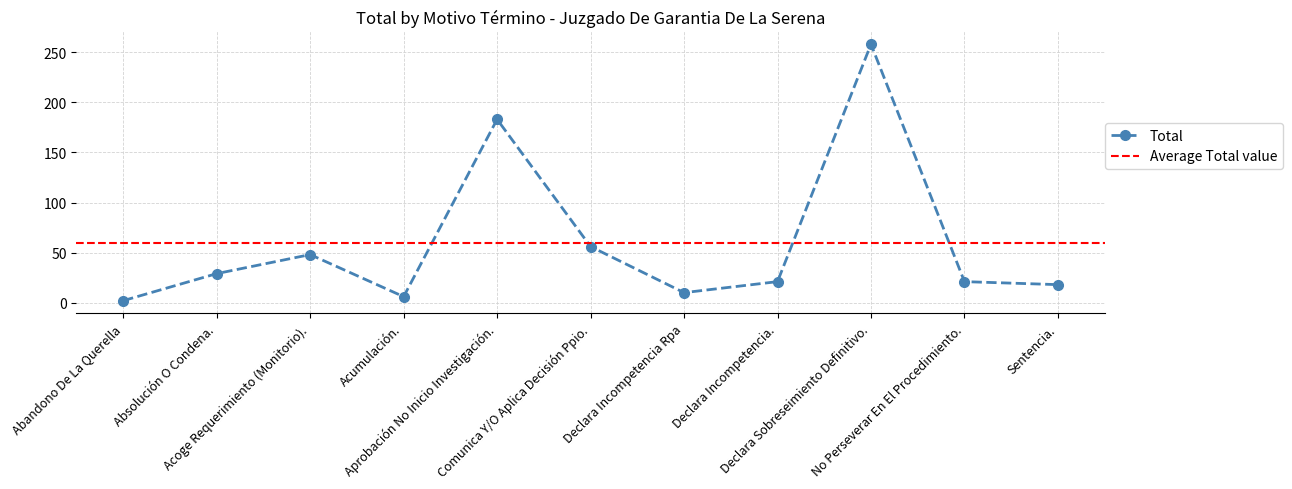

How many lines are shown in the chart?

1